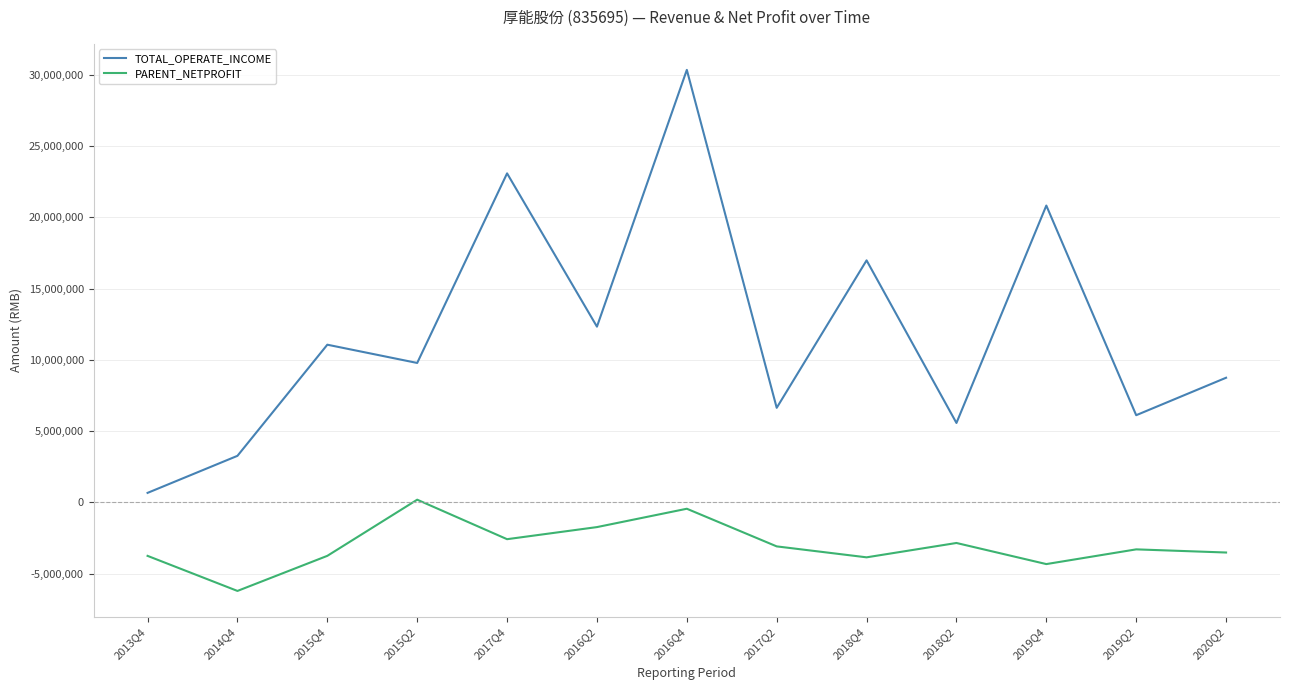

Where does the PARENT_NETPROFIT series first go above -3285822?

2015Q2